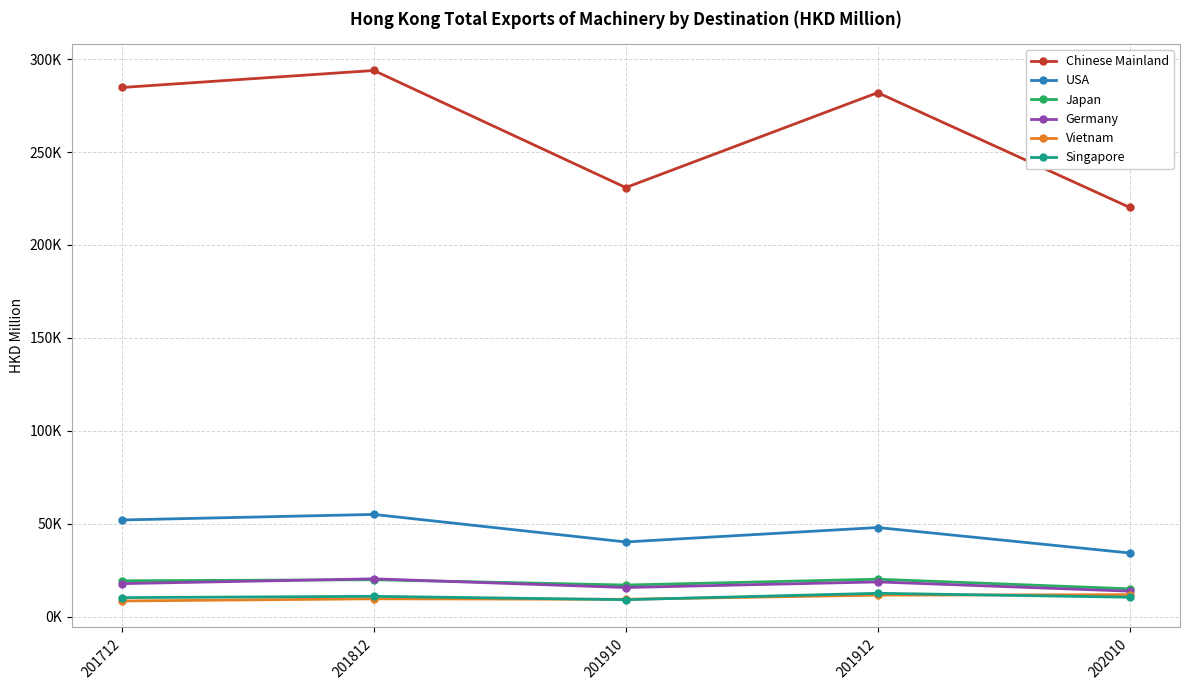

Reading left to right, extract all data points from this chart.

Chinese Mainland: 284746.5	293901.7	230882.4	281967.1	220222.1
USA: 51969.6	54950.3	40128.3	47902.1	34199.0
Japan: 19230.3	19801.1	16933.8	20081.2	14897.4
Germany: 17700.7	20280.8	15613.5	18623.9	13637.8
Vietnam: 8364.0	9532.9	9267.3	11506.0	11750.6
Singapore: 10167.4	10865.2	9063.0	12501.7	10387.1